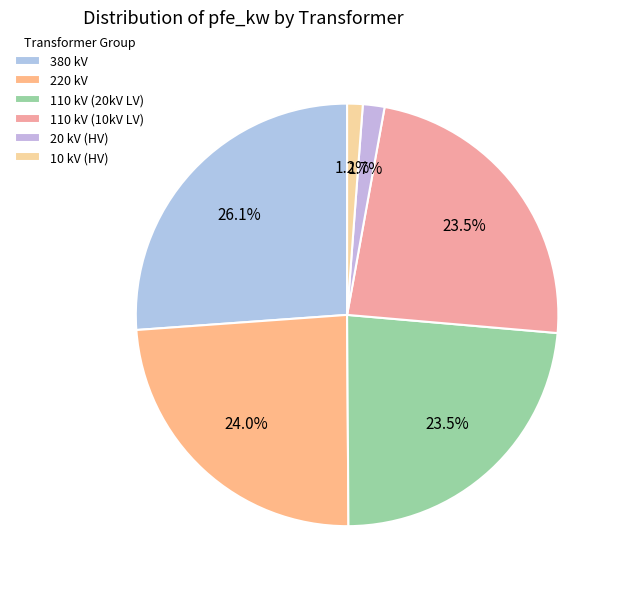

Count the number of slices in the pie.

6